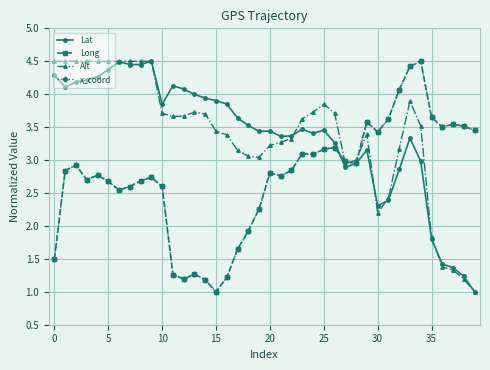

What is the lowest value of the Alt series?

1.0